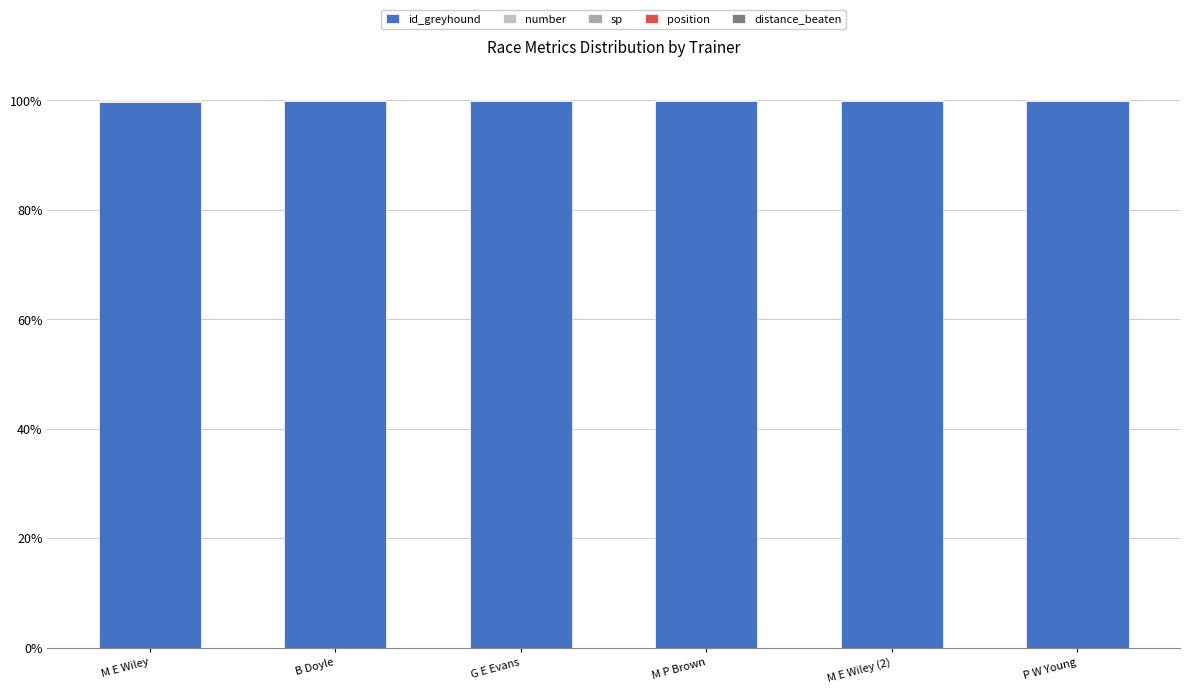

Are the bars grouped side by side (vs. stacked)?

No